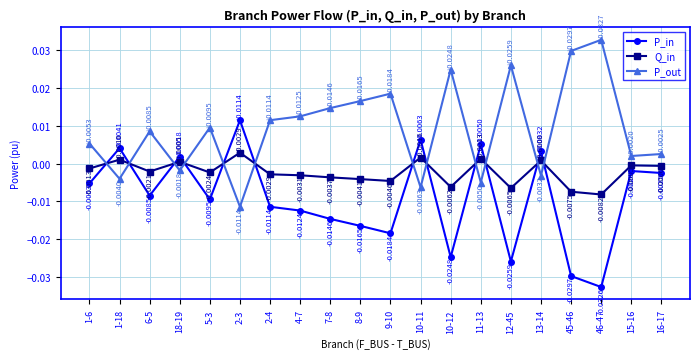

How many interior local valleys does the P_in series have?

6